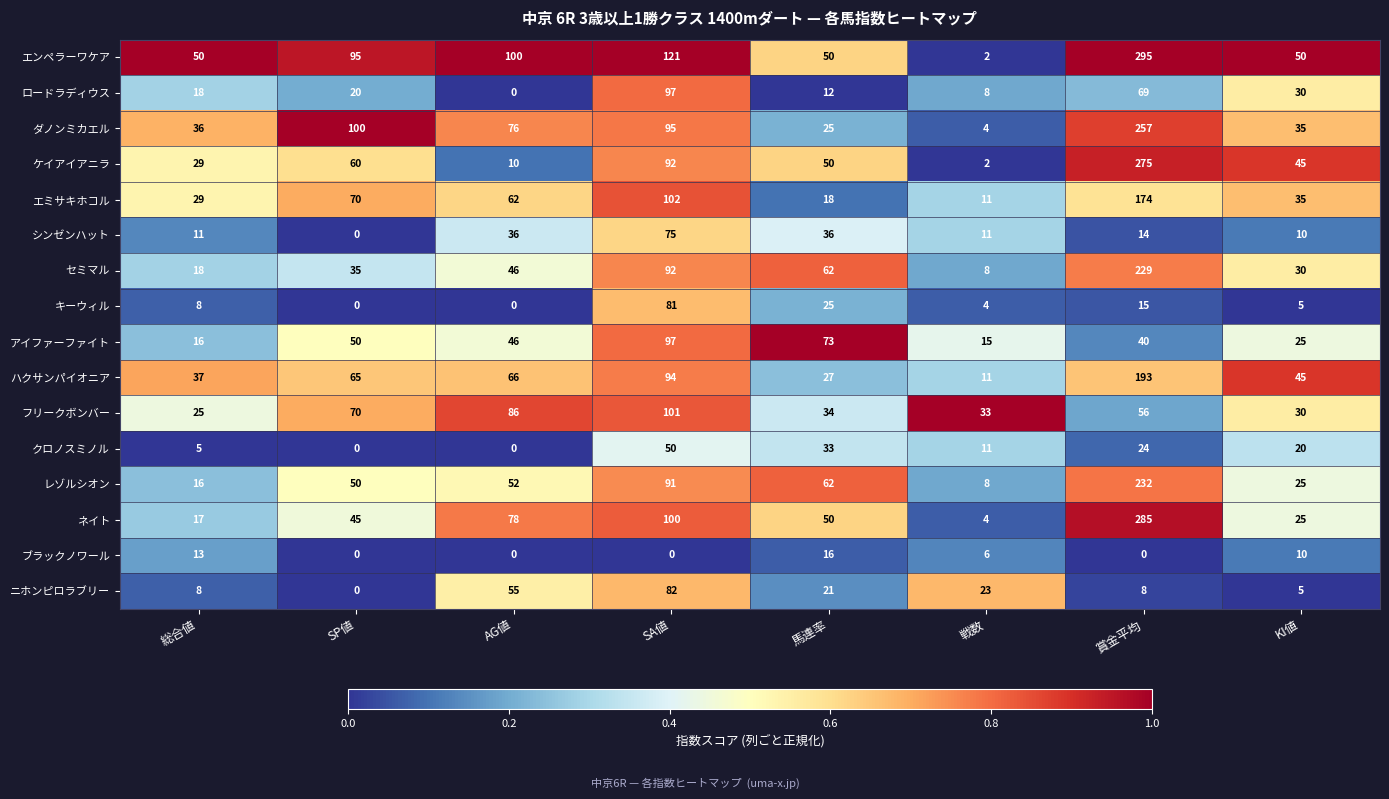

What is the difference between the maximum and minimum values in the エミサキホコル series?

163